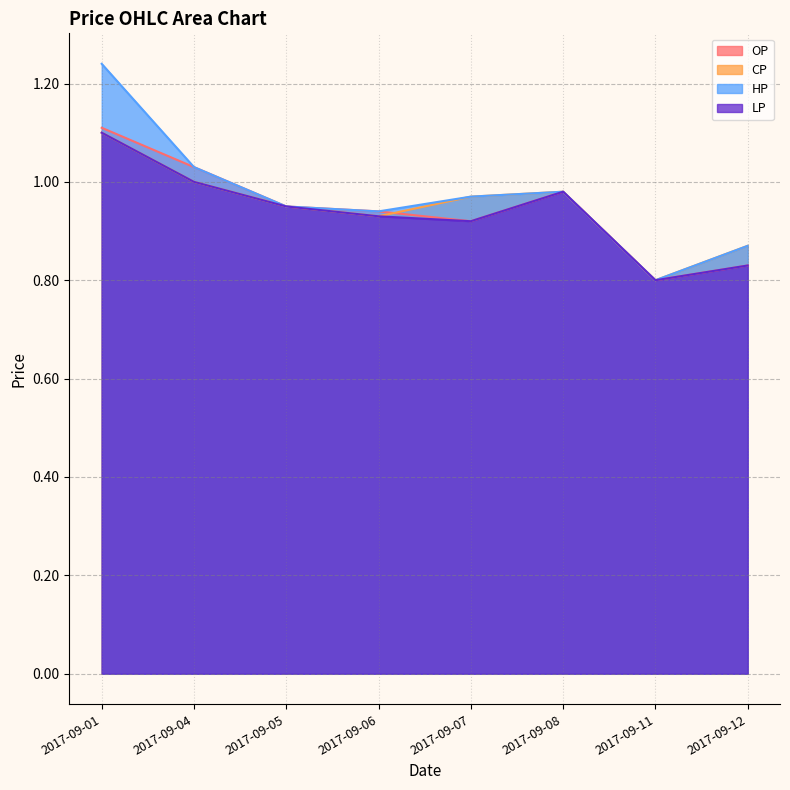

Which has a higher value, 2017-09-05 or 2017-09-12?

2017-09-05